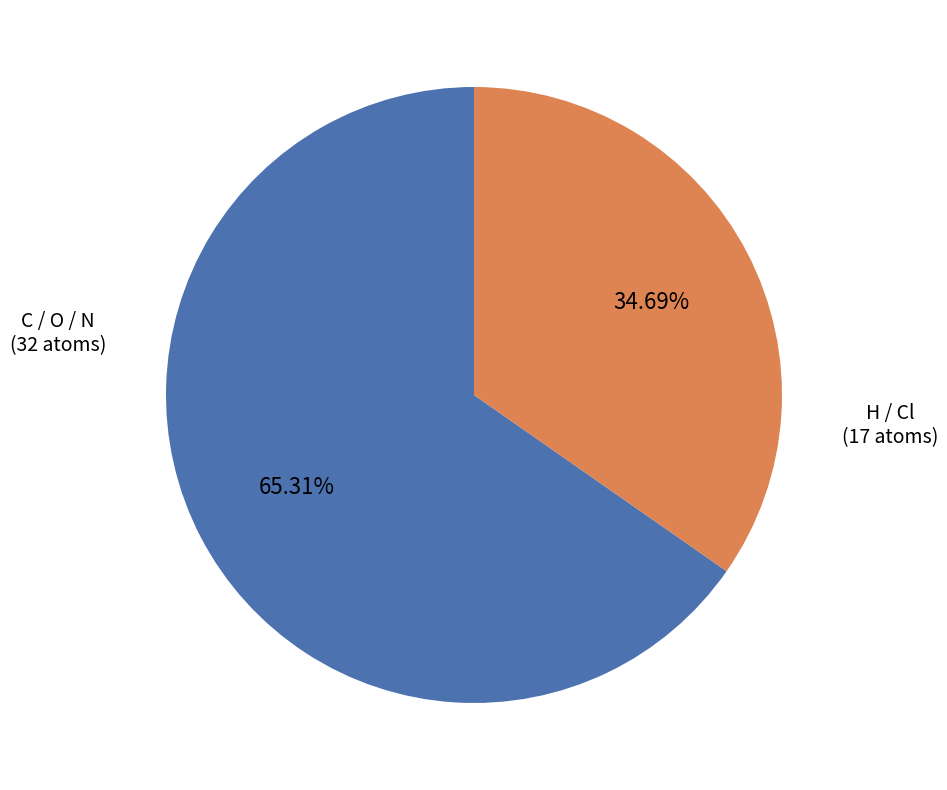

To the nearest percent, what is the difference between the largest and smallest slice percentages?

31%